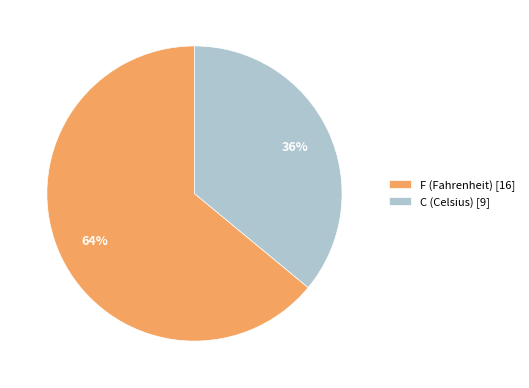

What is the ratio of the value at C to the value at F?

0.6